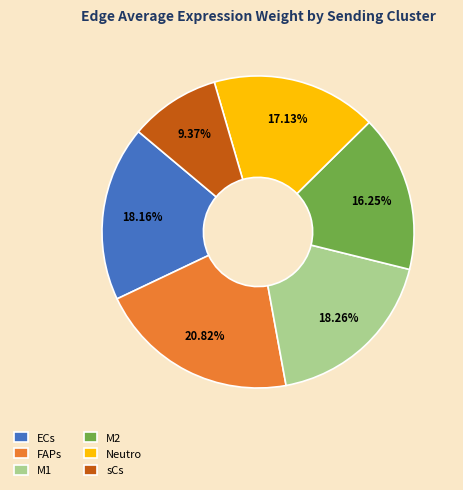

To the nearest percent, what is the difference between the largest and smallest slice percentages?

11%